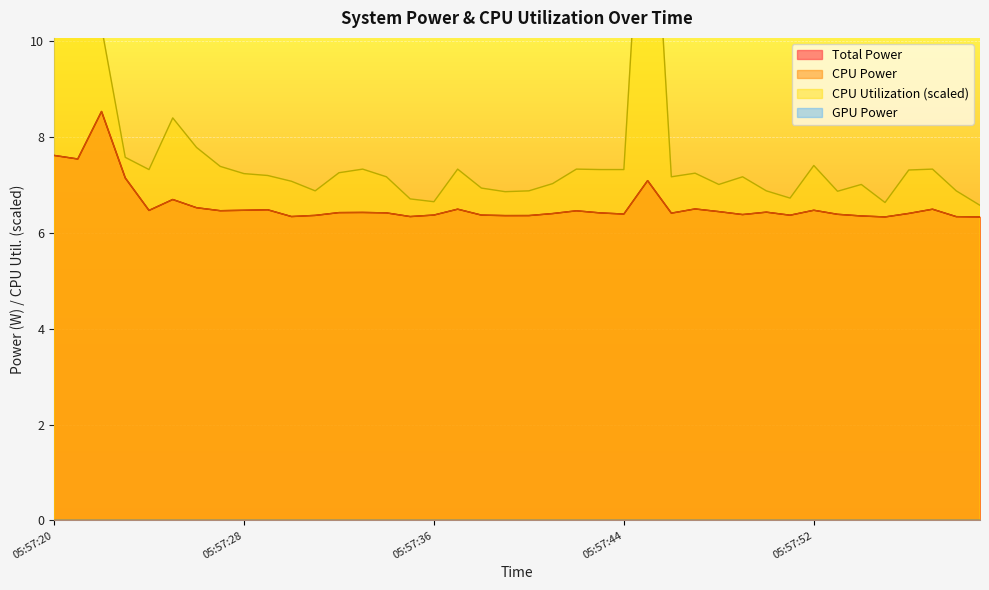

At which category is the sum across all series the highest?

05:57:20